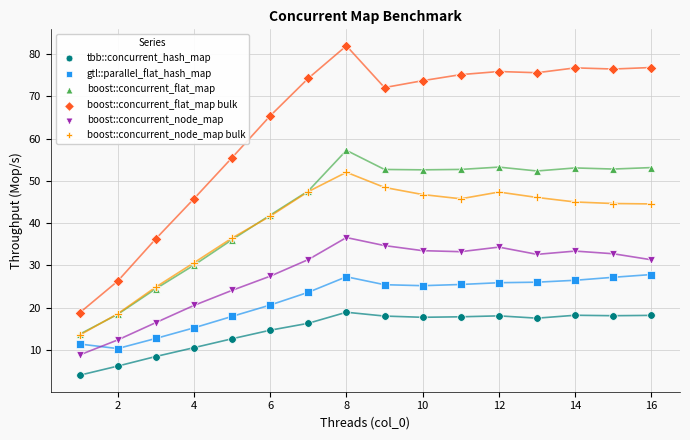

Which series reaches the maximum Y coordinate?

boost::concurrent_flat_map bulk